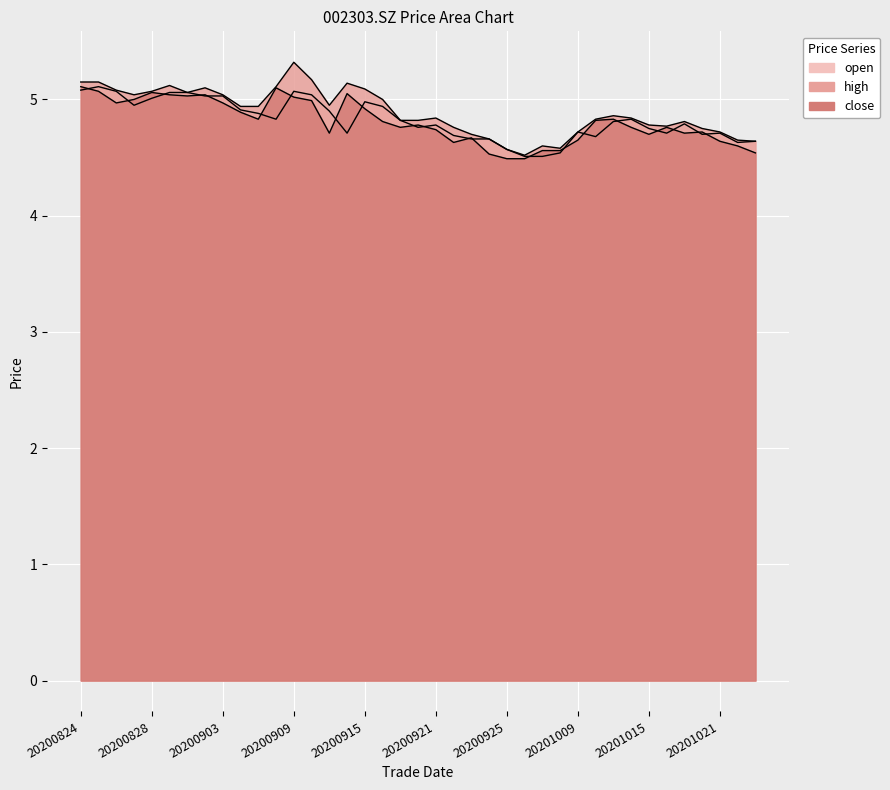

How many lines are shown in the chart?

3